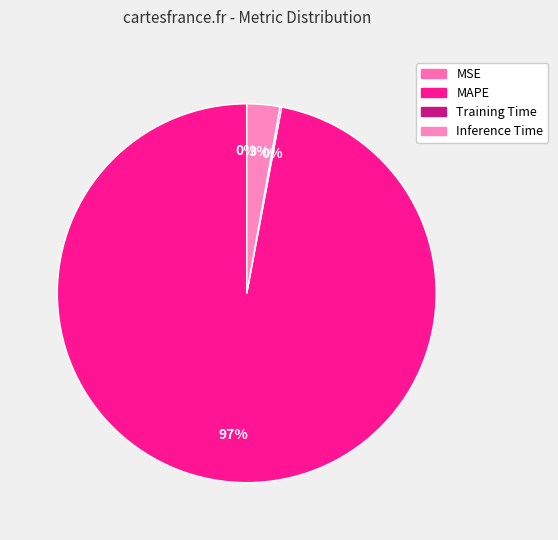

Is MAPE the majority of the pie?

Yes